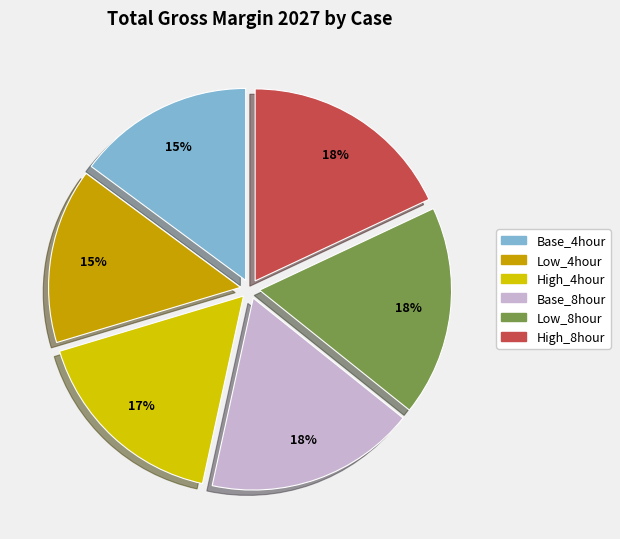

What is the change in value from Low_4hour to Base_8hour?

+4505406.1